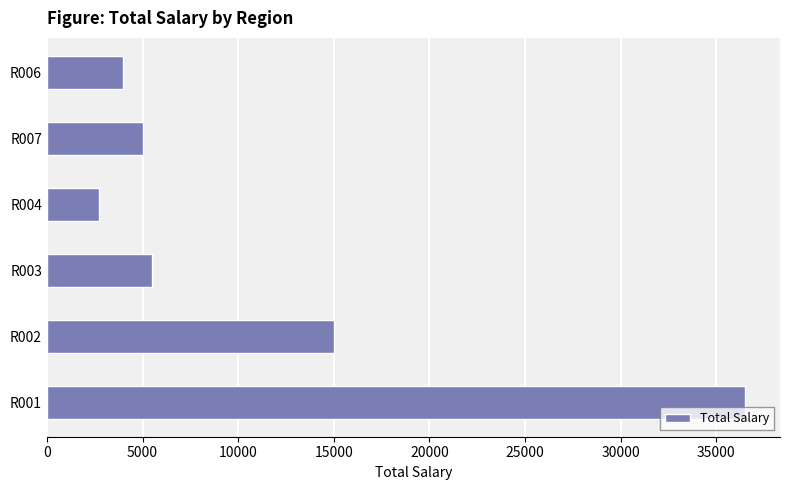

How many data points does each series have?

6